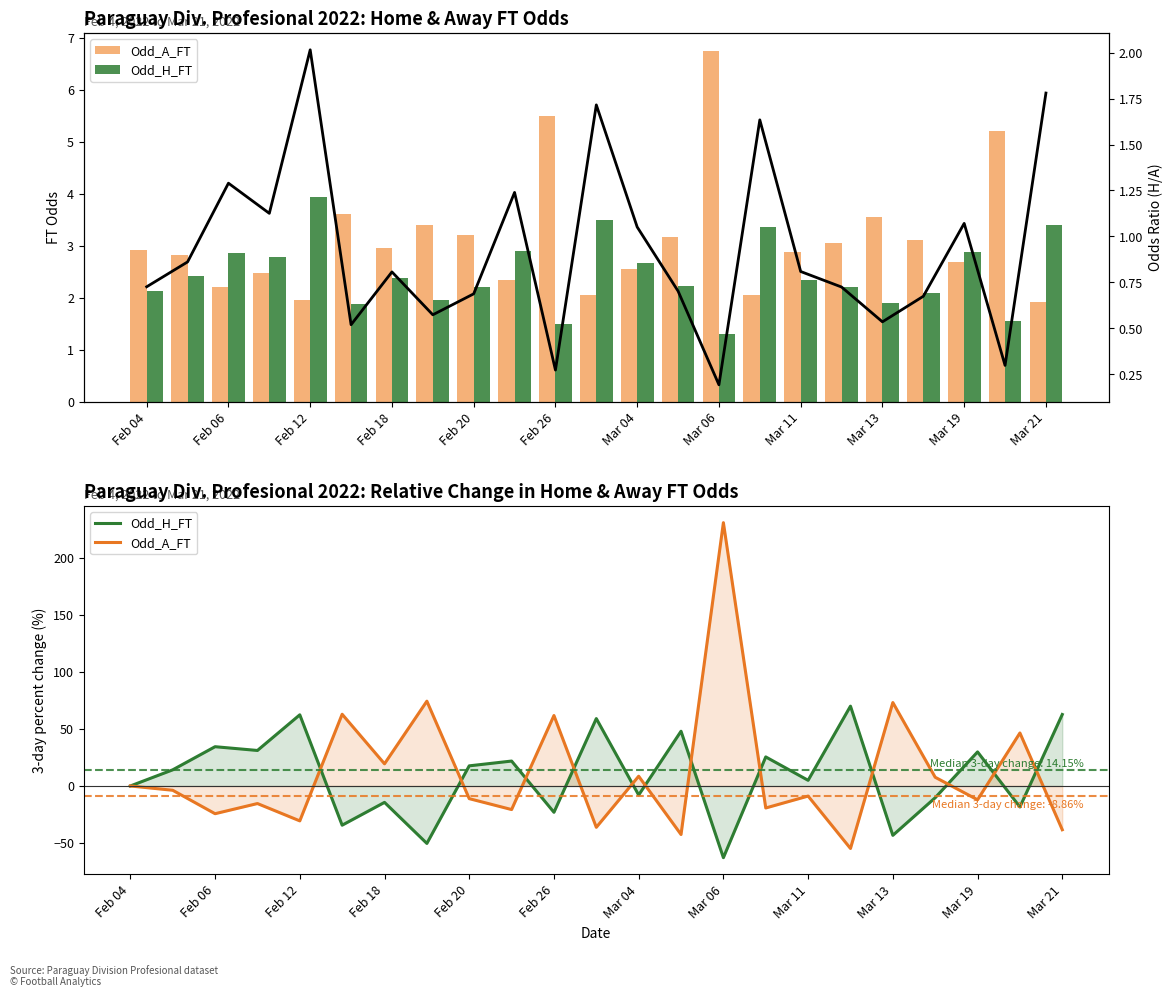

Where is Odd_H_FT nearest to the value 3?

Mar 11